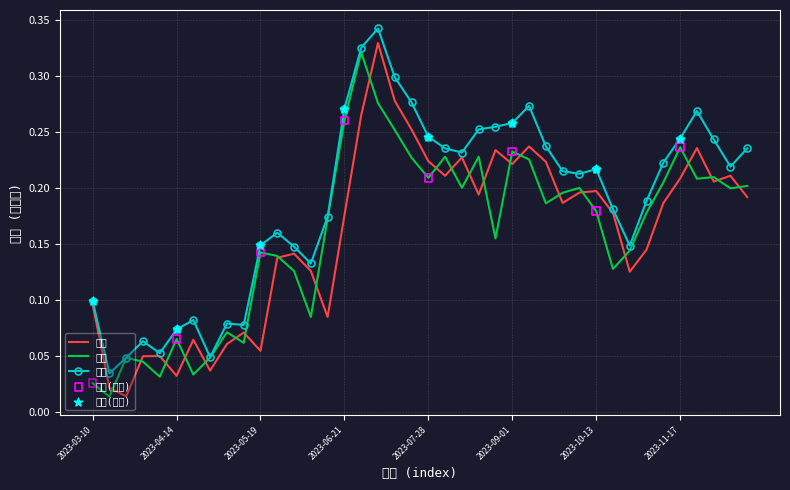

Which series has the largest total across all categories?

最高